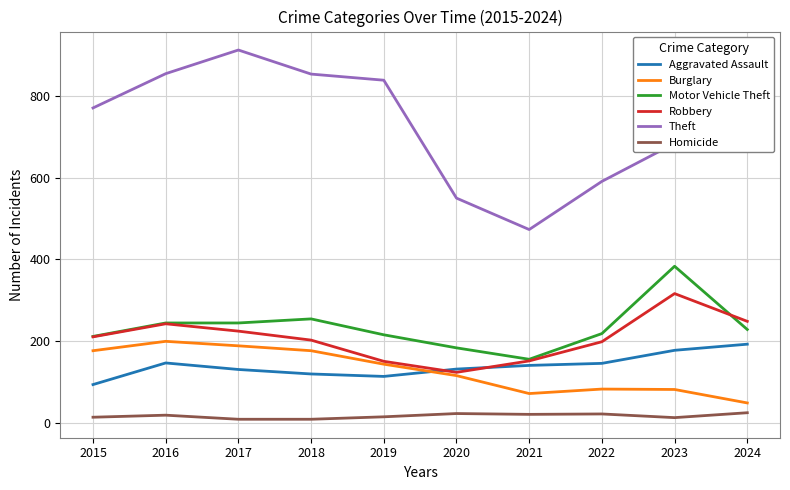

How many lines are shown in the chart?

6